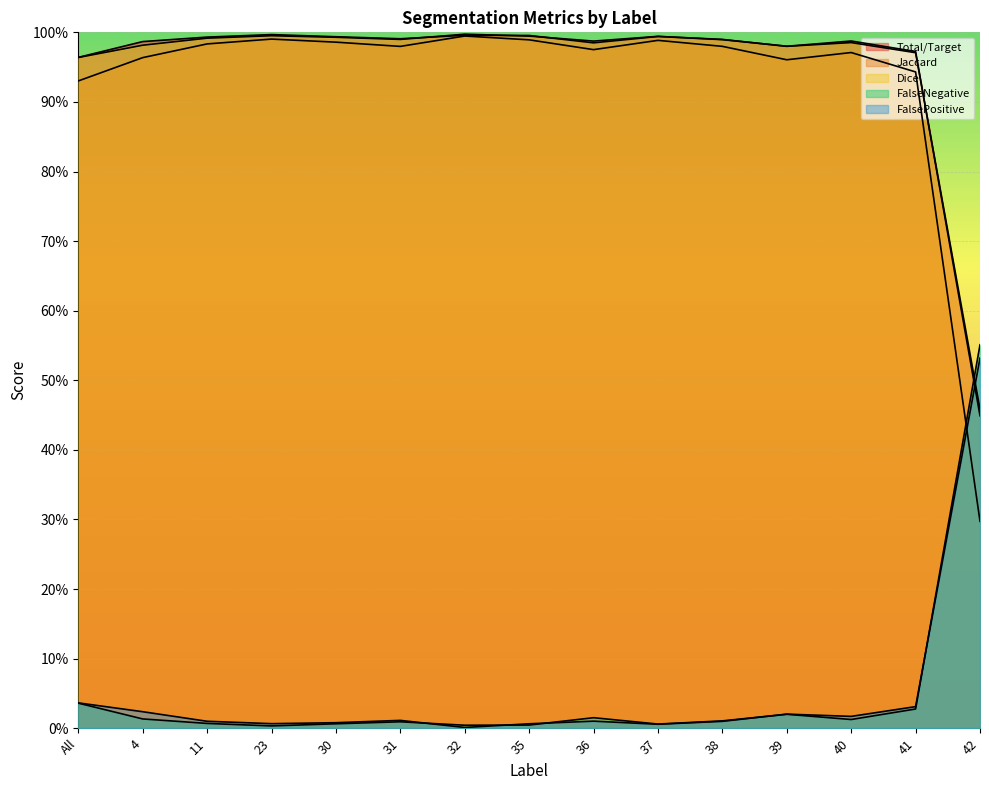

What is the highest value of the Total/Target series?

1.0